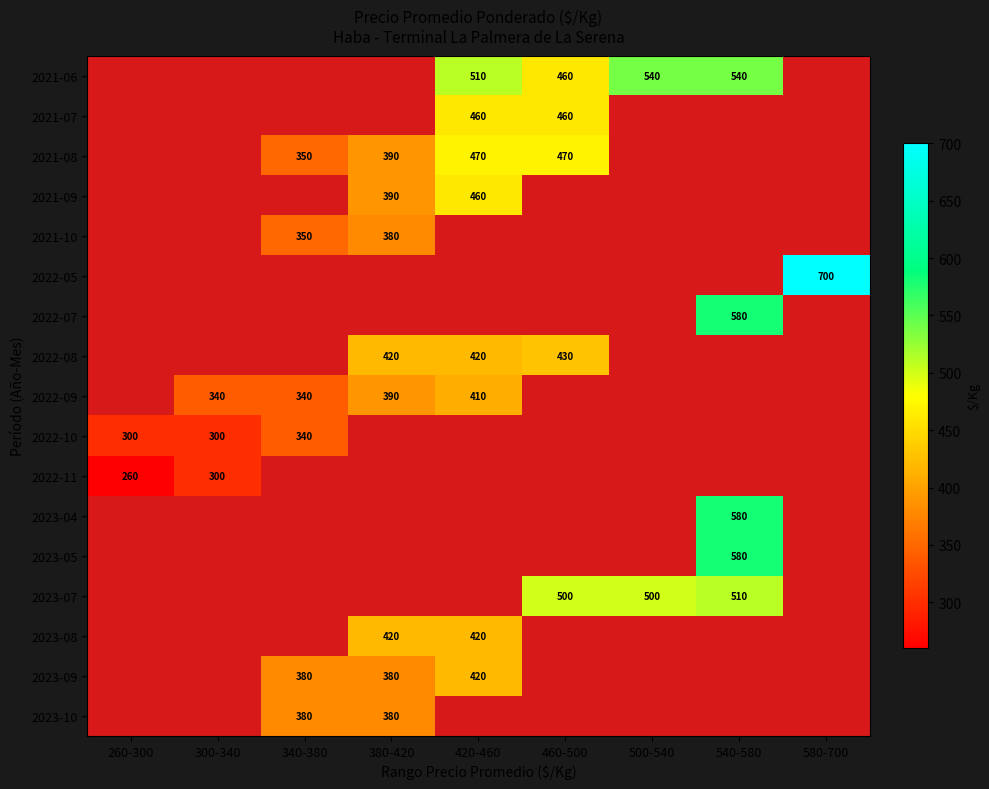

How many values in 2023-04 are above zero?

1